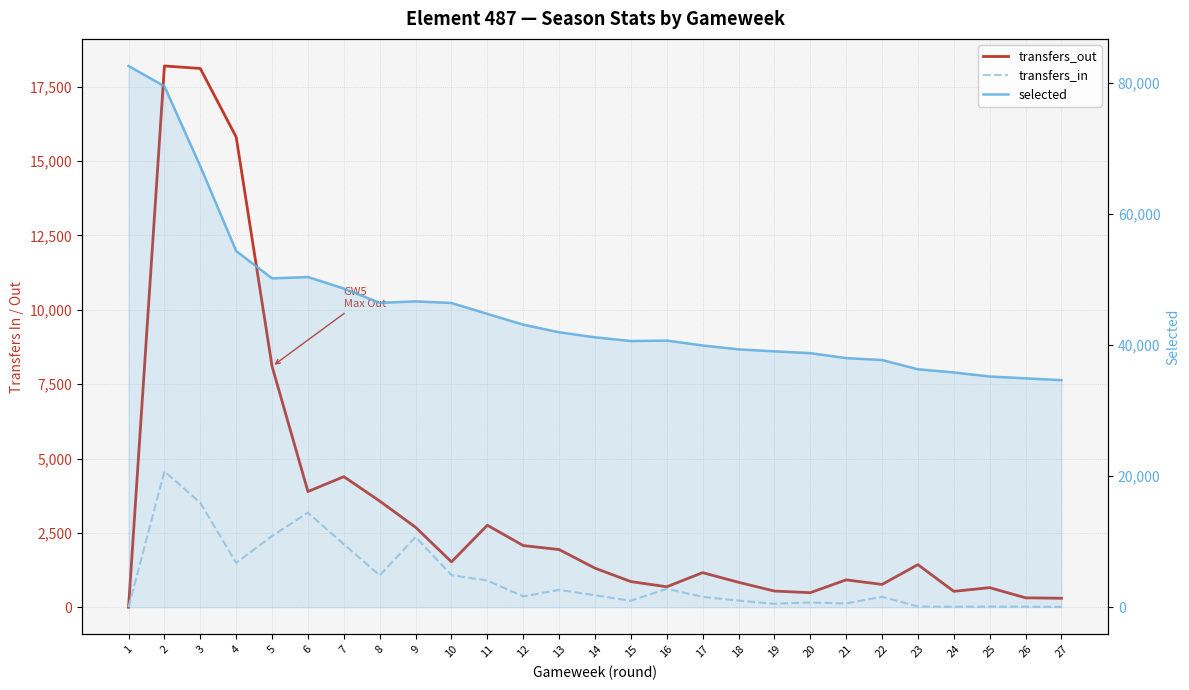

How many data points in selected are above 41186?

13